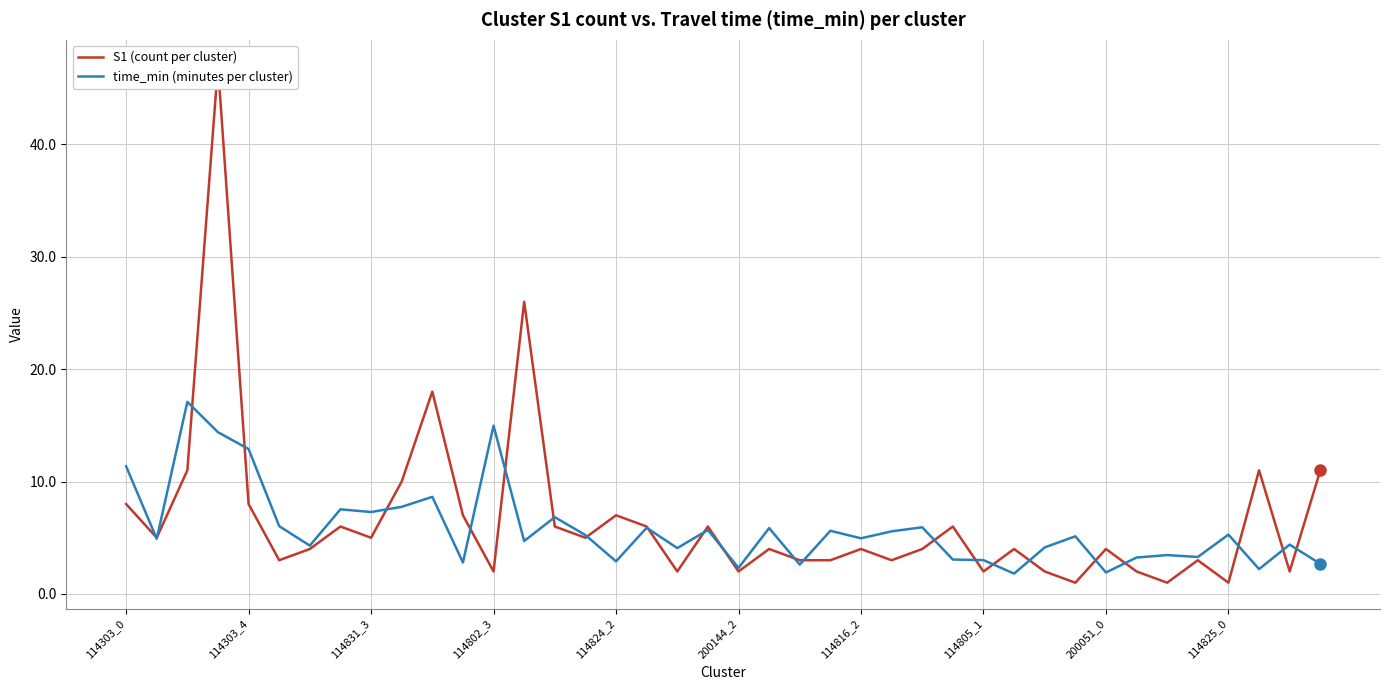

What are all the series names shown in the legend?

S1 (count per cluster), time_min (minutes per cluster)